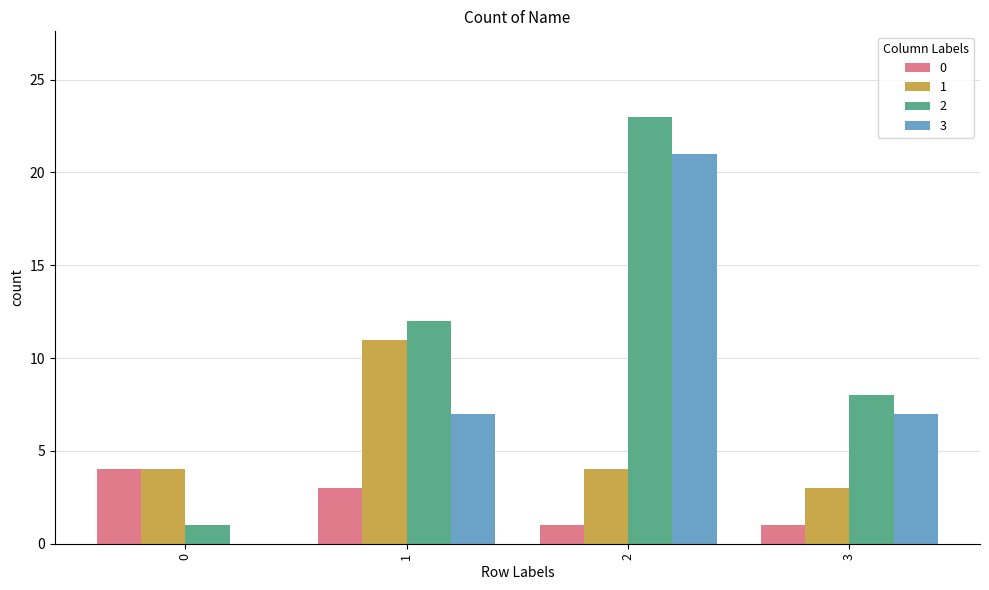

How many 3 values are between 7 and 21?

3